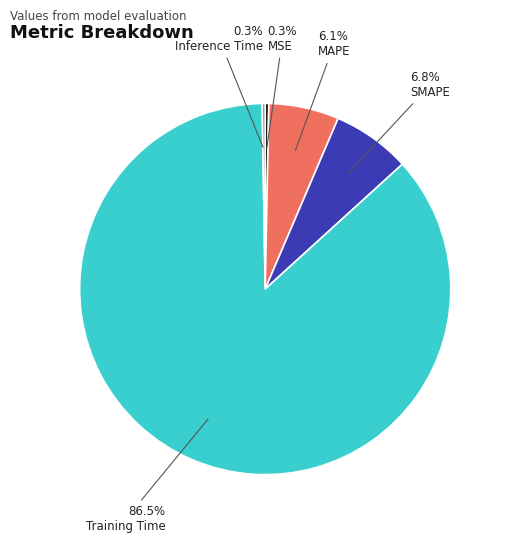

Does any single category account for the majority?

Yes